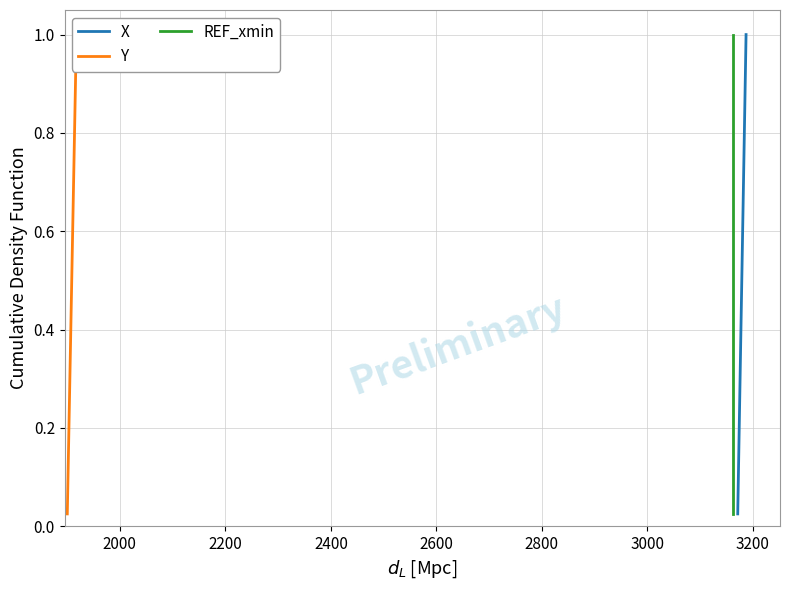

True or false: X has a value of 0.2 at 15.

False